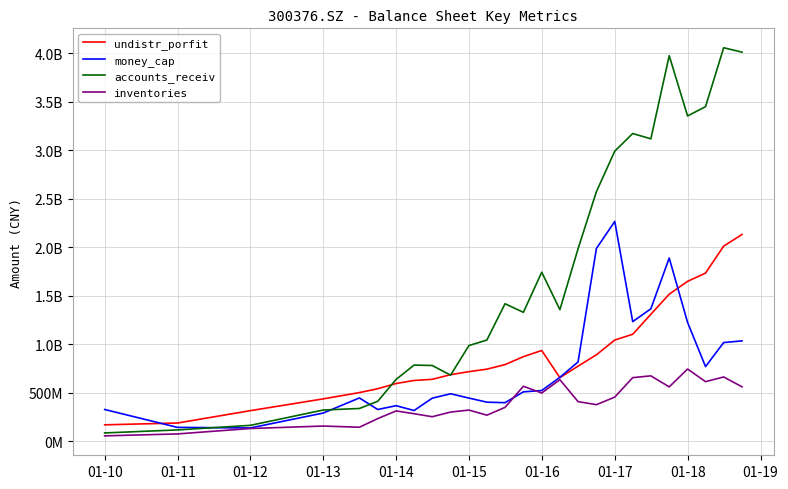

Which series has the largest range (max minus min)?

accounts_receiv